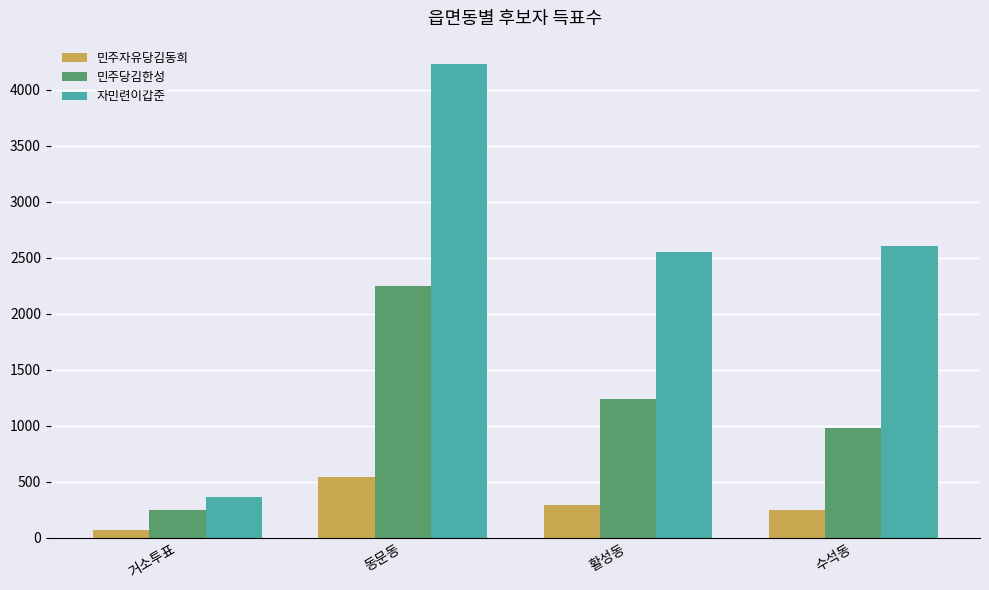

At how many categories does at least one series exceed 3294?

1